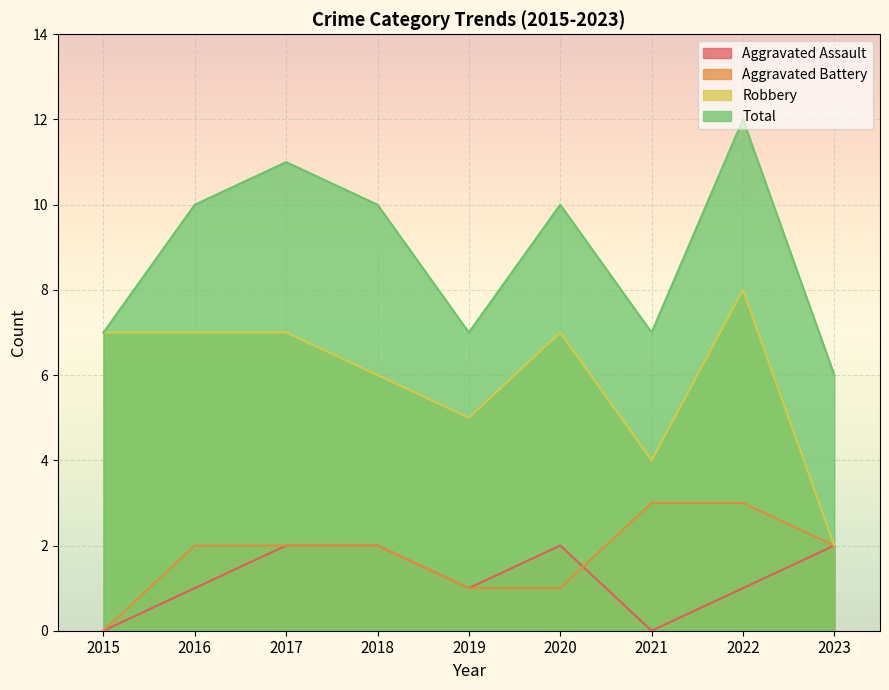

At which category does the chart reach its minimum across all series?

2015